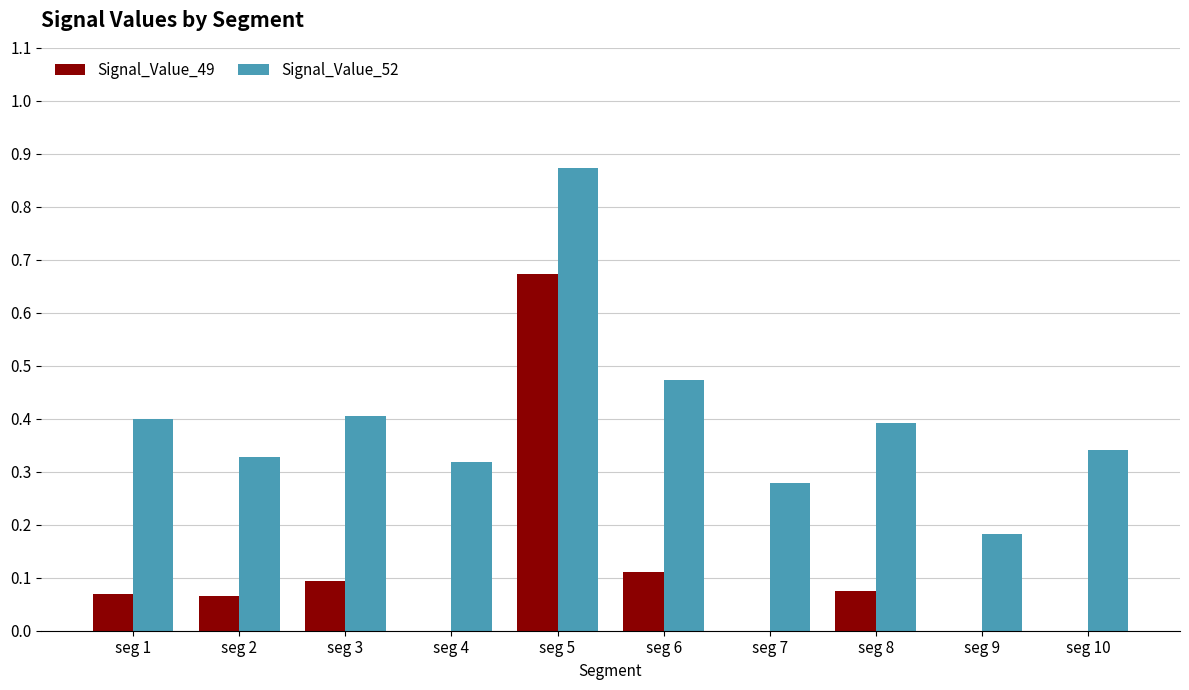

Which series has the largest total across all categories?

Signal_Value_52